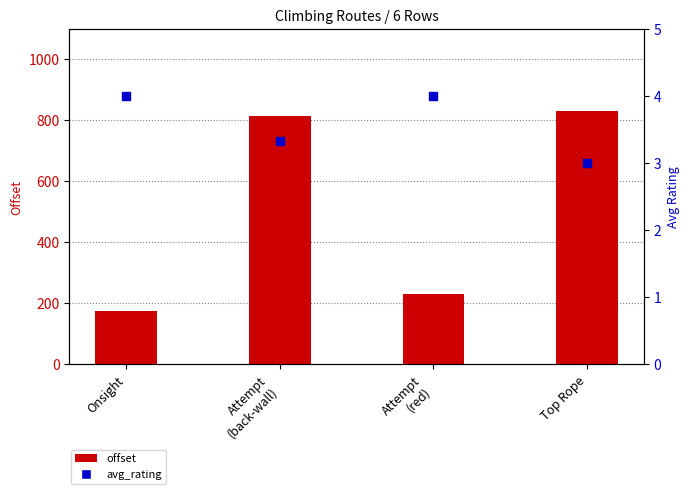

Is the value of avg_rating at Attempt
(back-wall) greater than the value of offset at Onsight?

No